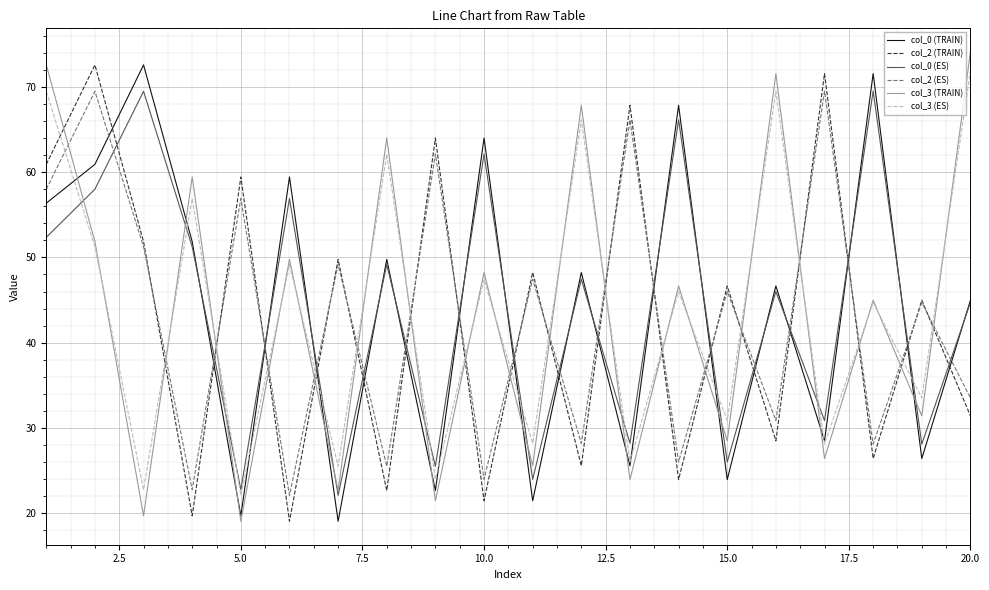

What is the maximum value for col_3 (ES)?

71.9